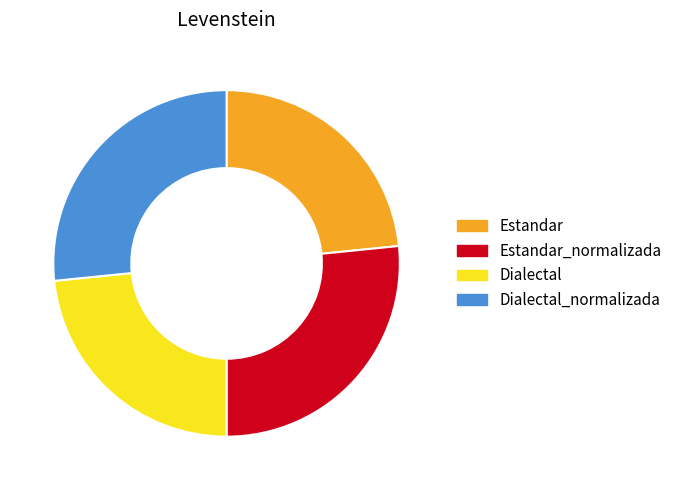

How many slices are in this pie chart?

4